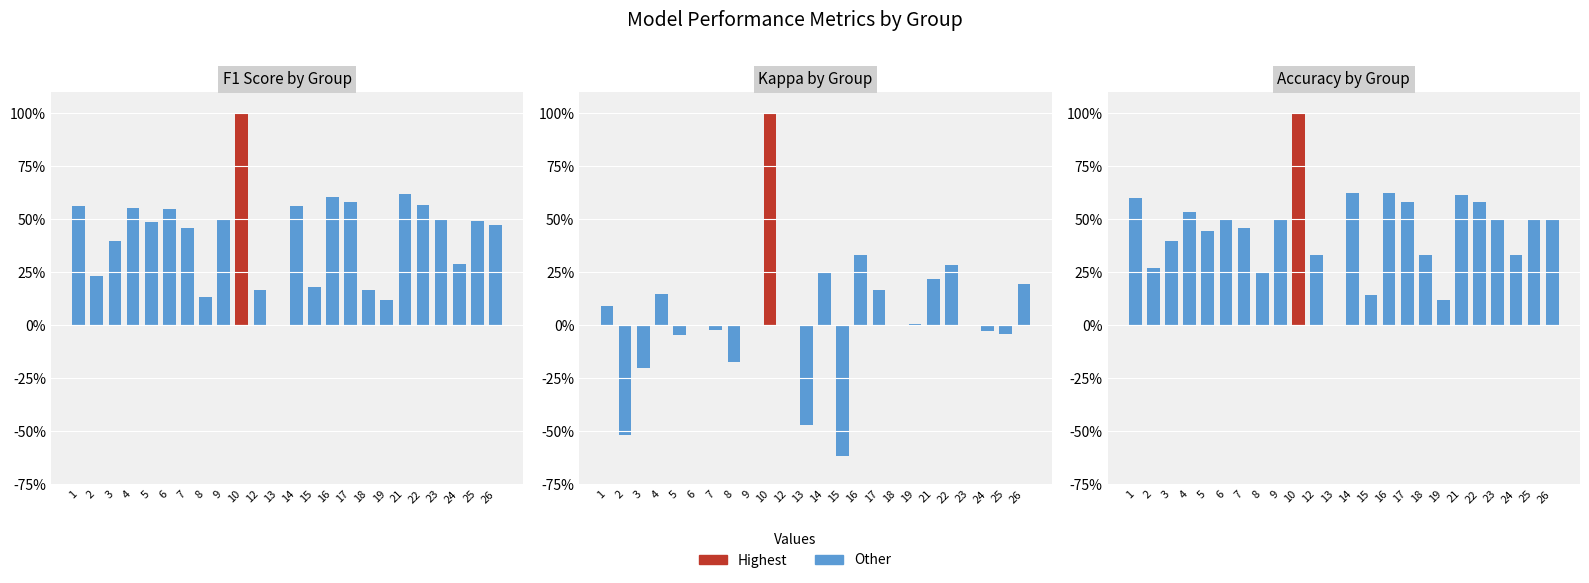

At how many categories does at least one series exceed 0?

23